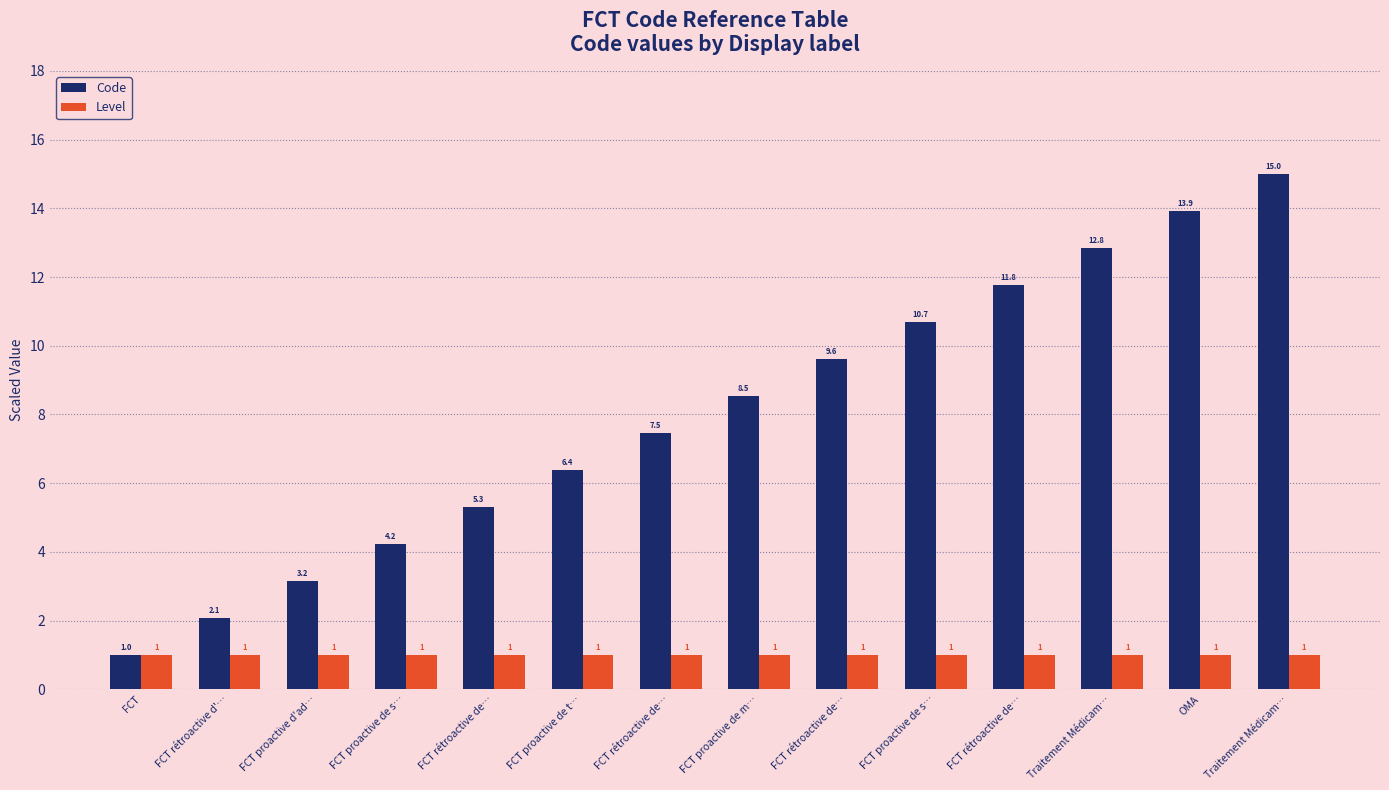

Which series has the largest total across all categories?

Code